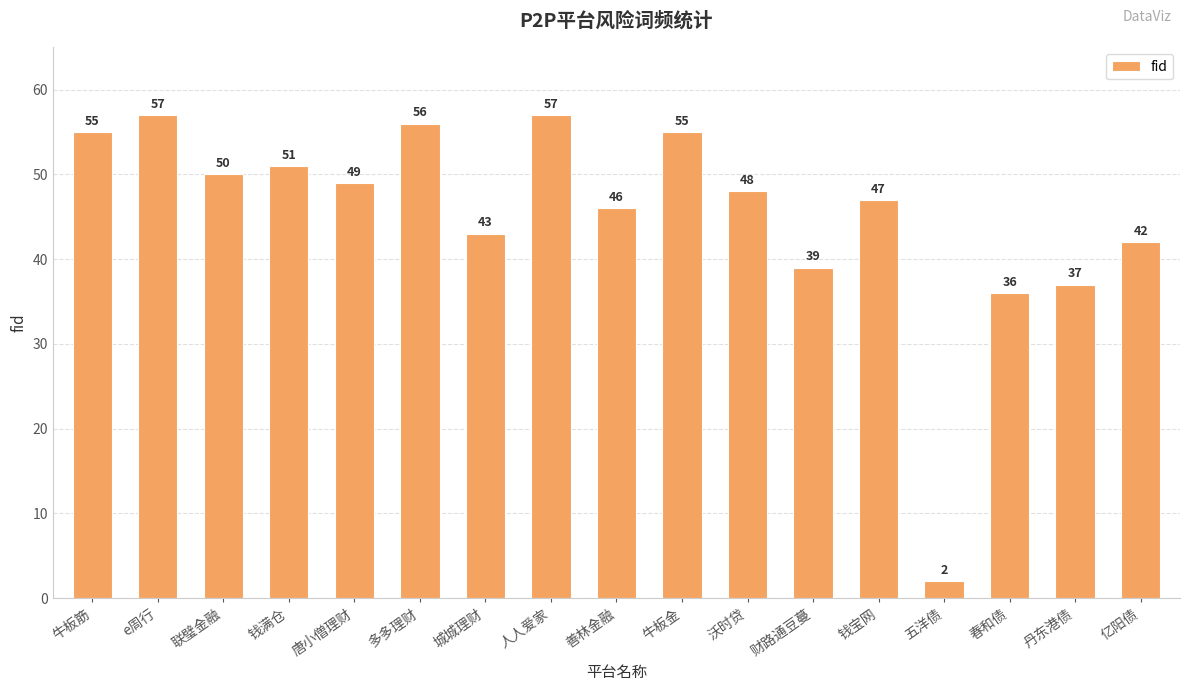

What is the smallest value displayed?

2